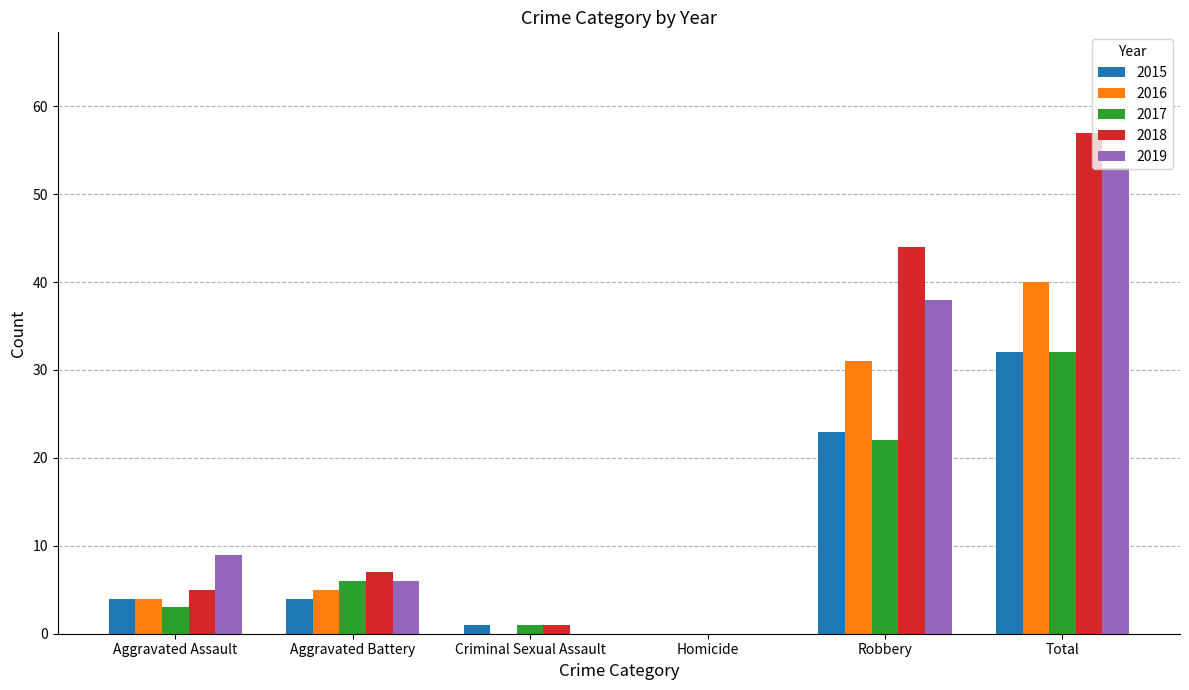

What value does the 2015 series have at Aggravated Battery, to the nearest 5?

5